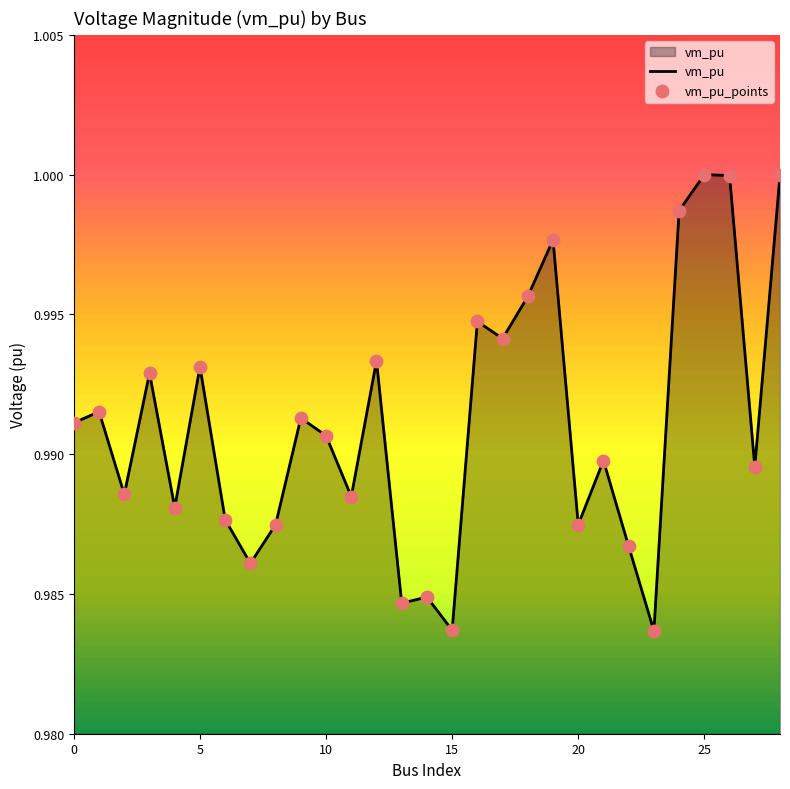

Which series has the largest total across all categories?

vm_pu